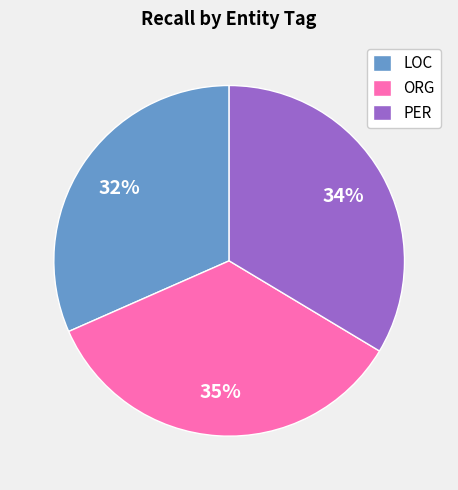

To the nearest percent, what is the difference between the largest and smallest slice percentages?

3%